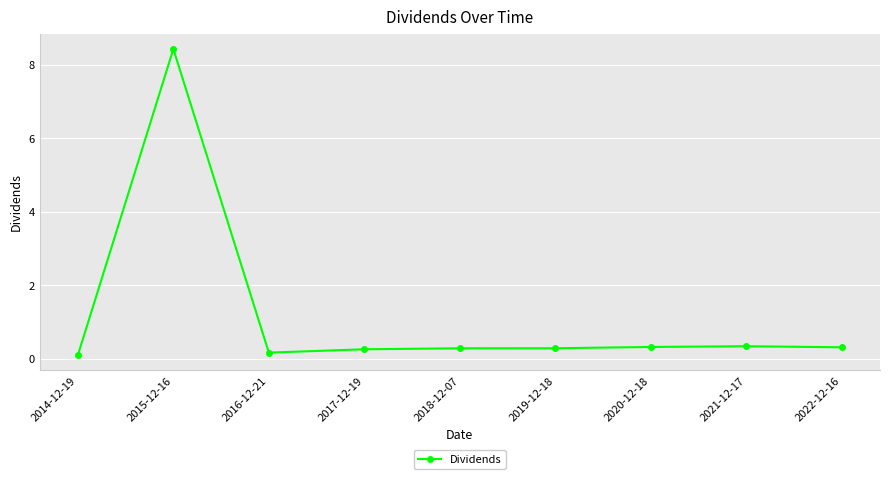

Where is the first local maximum?

2015-12-16